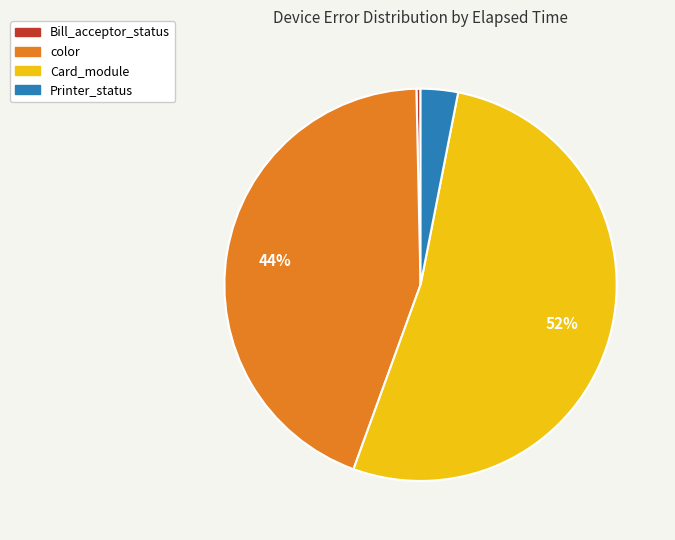

Is there a majority slice in this chart?

Yes